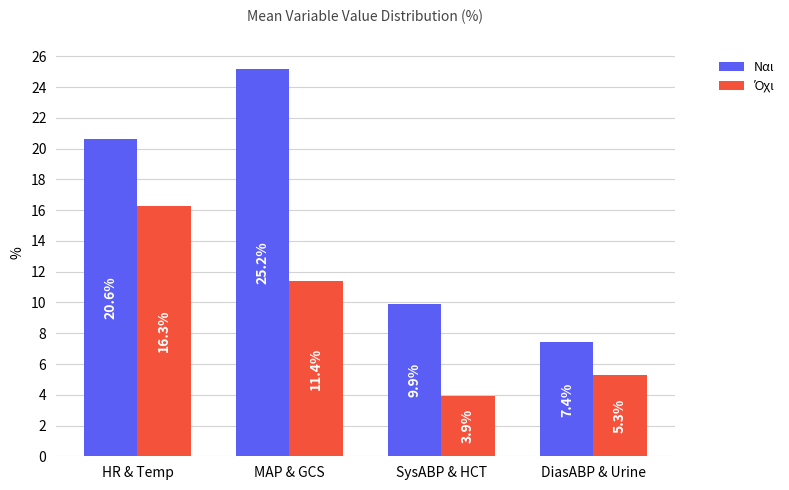

Between SysABP & HCT and DiasABP & Urine, which series saw the biggest shift?

Ναι